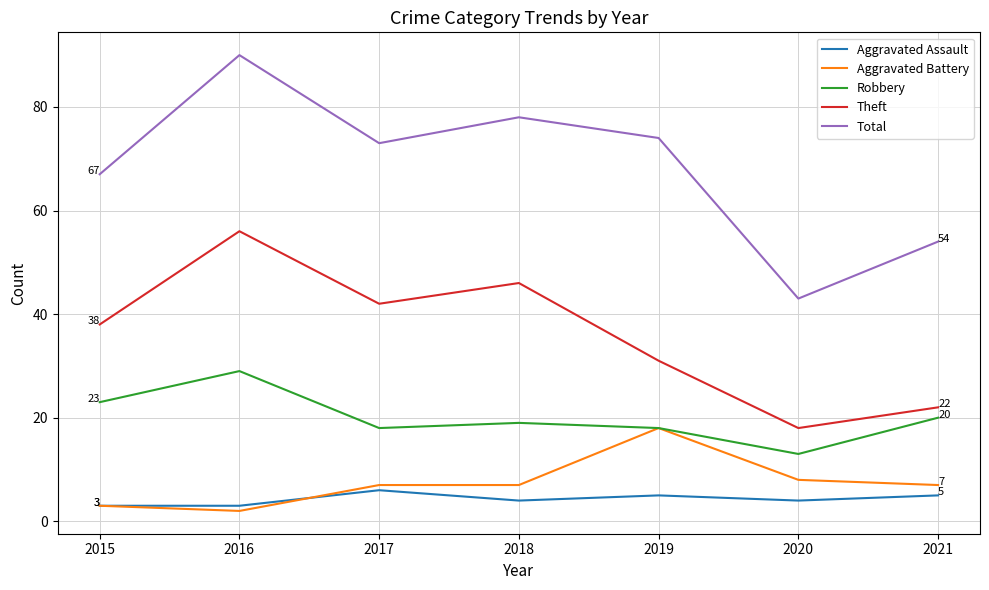

Which label corresponds to the smallest value in the chart?

2016